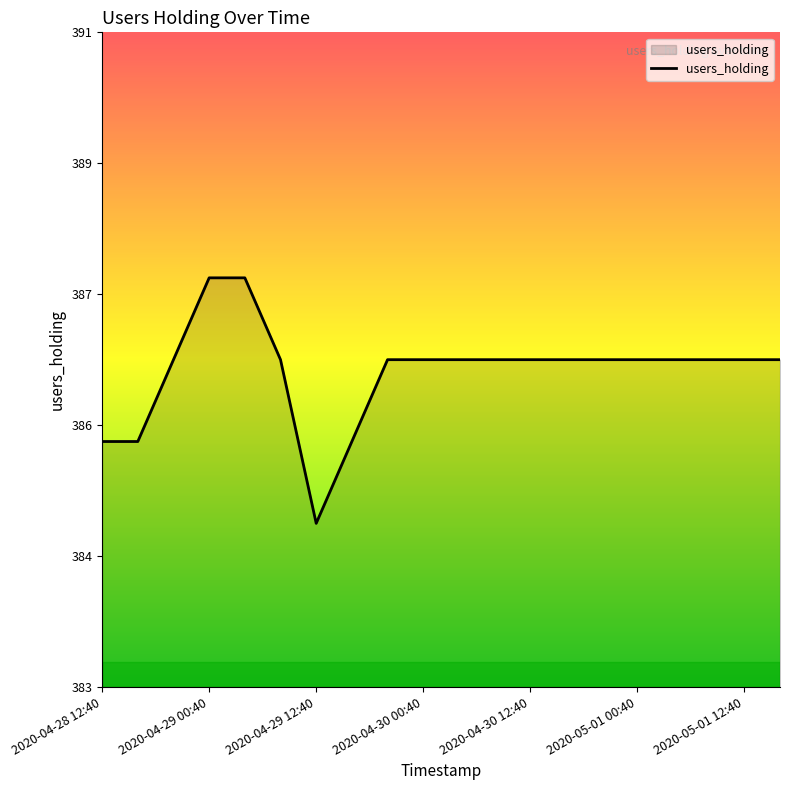

Does the chart have visible grid lines?

No